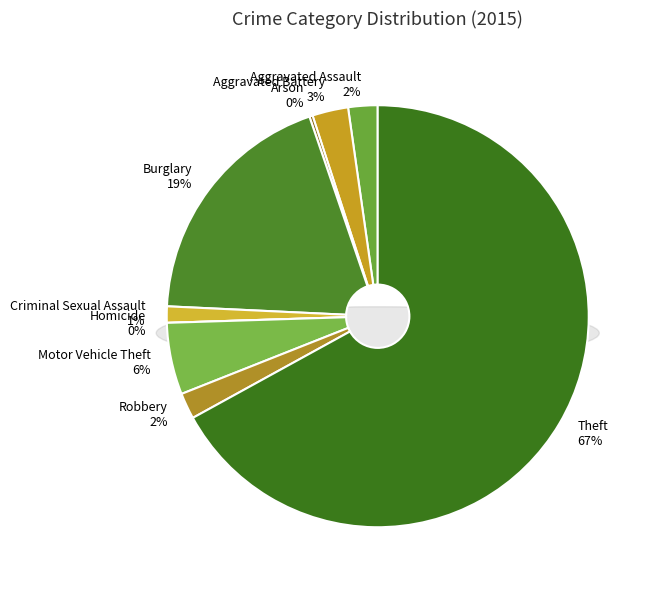

To the nearest percent, what is the difference between the Aggravated Battery and Burglary slice percentages?

16%